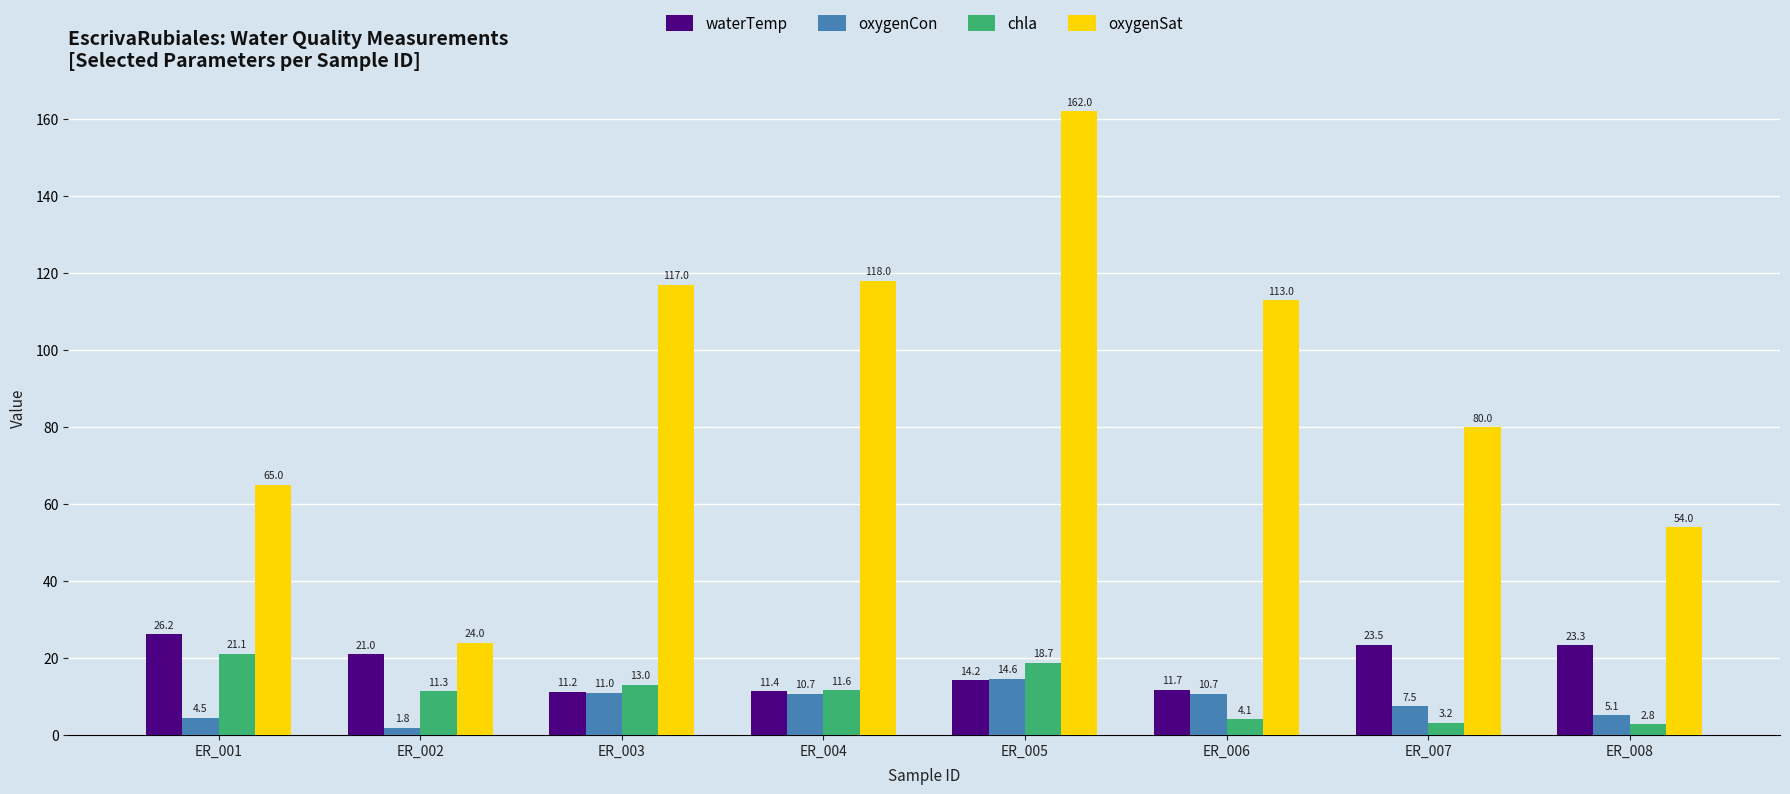

Which category has the lowest value across all series?

ER_002